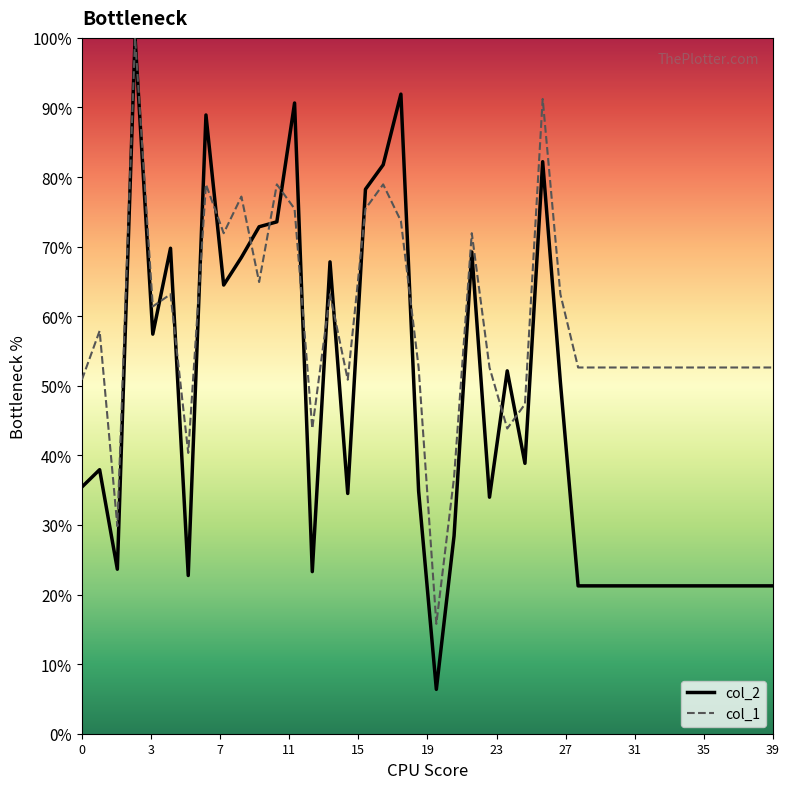

What is the difference between the second highest and minimum values in the col_1 series?

75.4